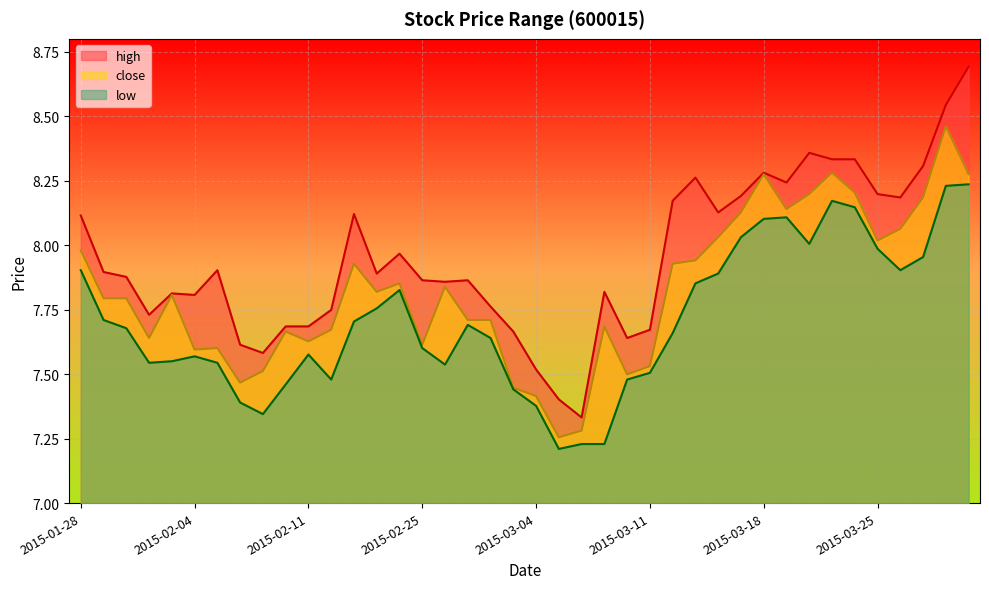

At which category is the sum across all series the highest?

2015-03-30